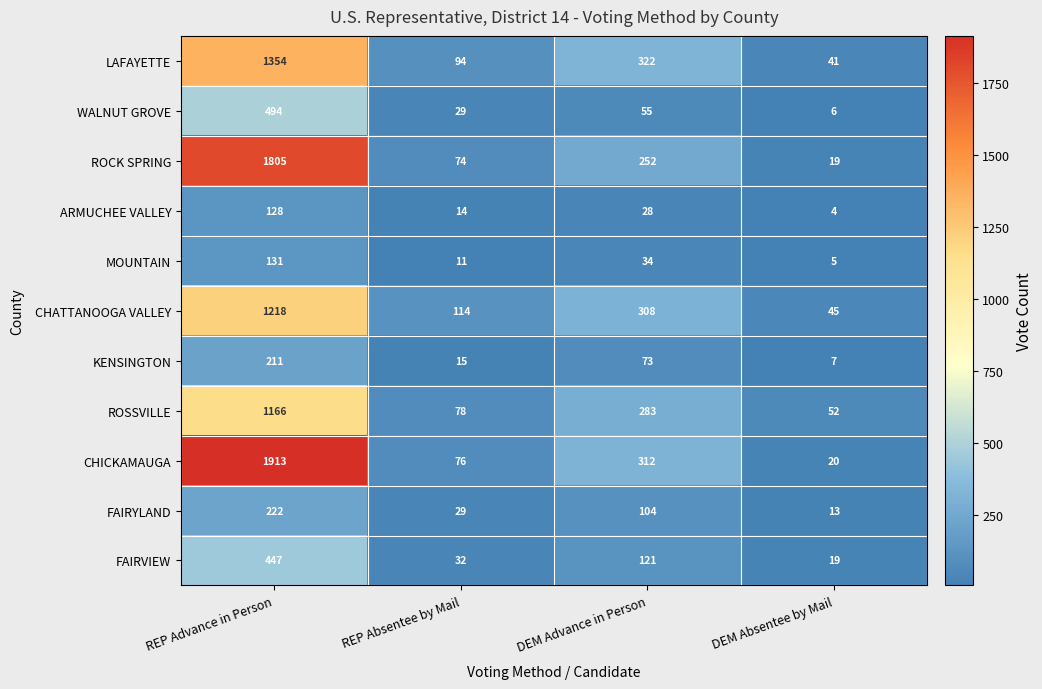

Where does the WALNUT GROVE series first go above 55?

REP Advance in Person